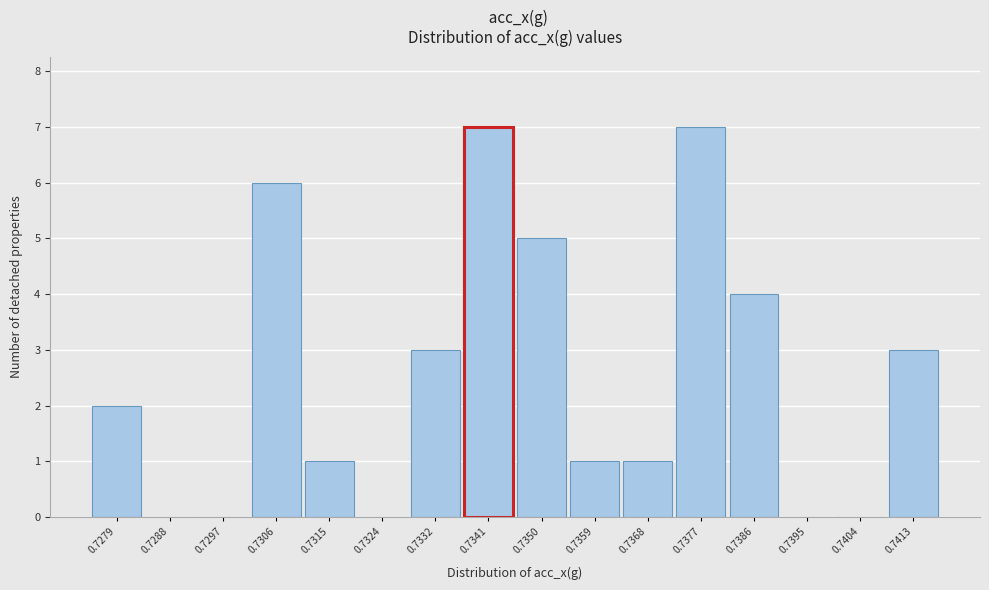

Reading right to left, extract all data points from this chart.

0.7413=3	0.7404=0	0.7395=0	0.7386=4	0.7377=7	0.7368=1	0.7359=1	0.7350=5	0.7341=7	0.7332=3	0.7324=0	0.7315=1	0.7306=6	0.7297=0	0.7288=0	0.7279=2